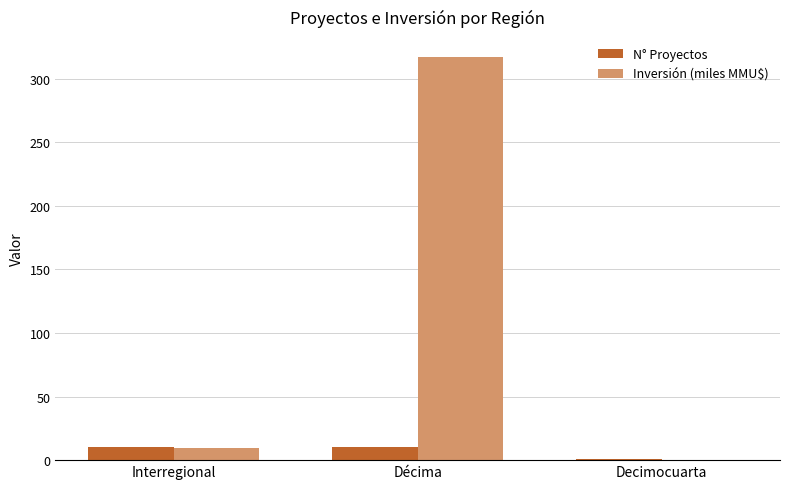

At which label is Inversión (miles MMU$) closest to 158?

Interregional